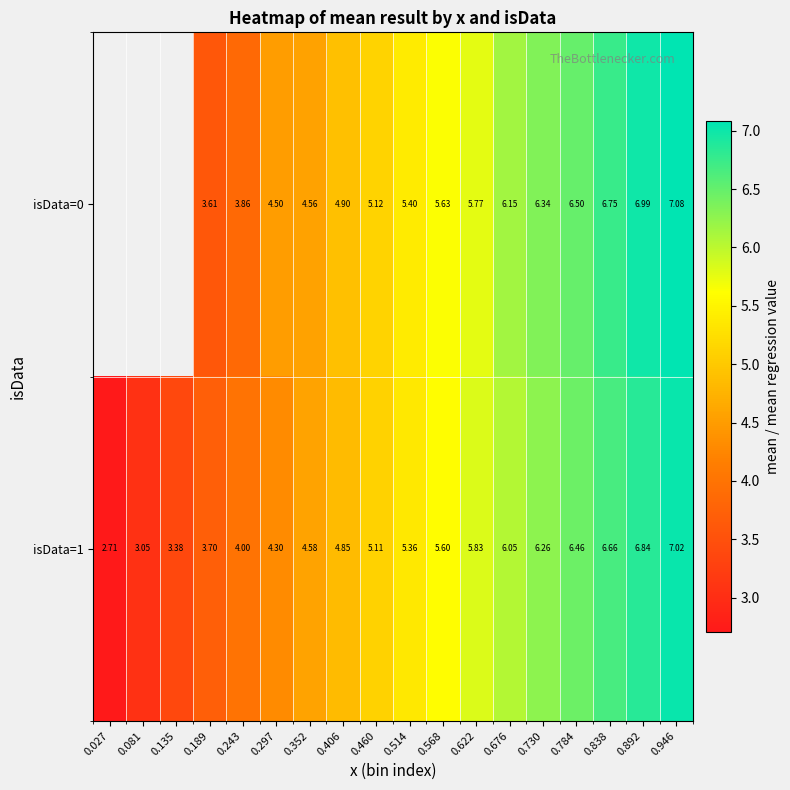

List the series in order of their overall mean, highest first.

isData=0, isData=1